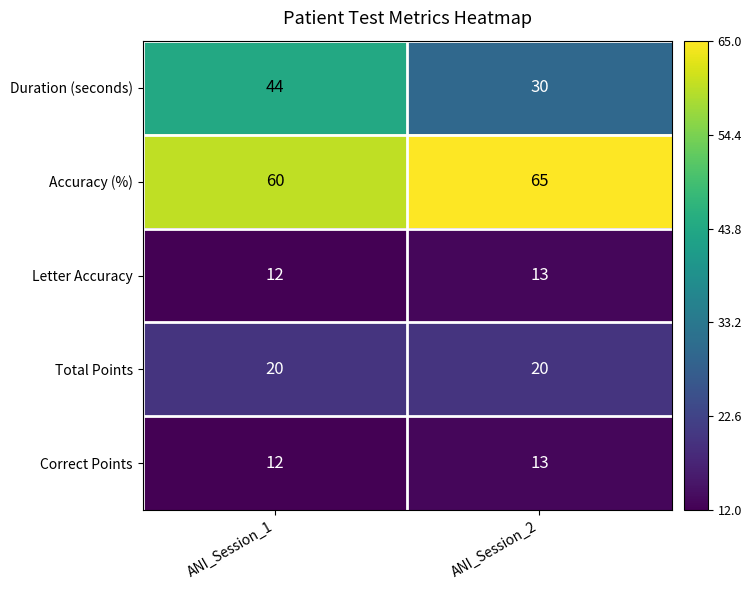

Reading right to left, list all the values displayed in this chart.

Duration (seconds): 30	44
Accuracy (%): 65	60
Letter Accuracy: 13	12
Total Points: 20	20
Correct Points: 13	12